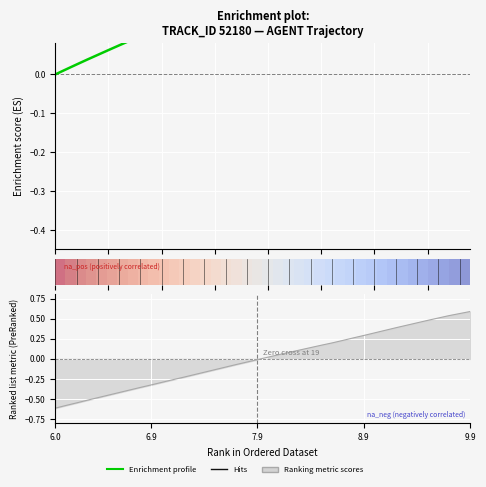

How many categories are shown in the chart?

40